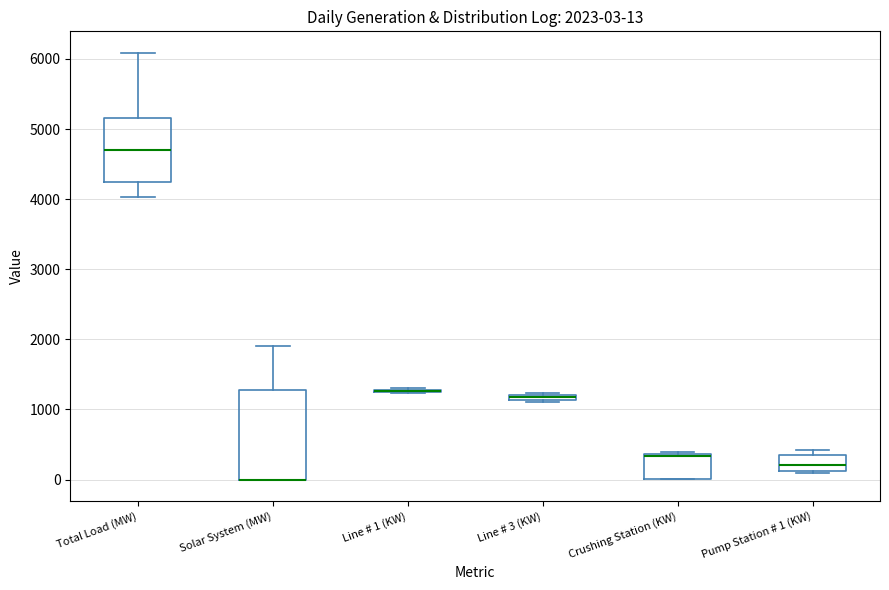

Which box is the tallest, from its lower edge to its upper edge?

Solar System (MW)